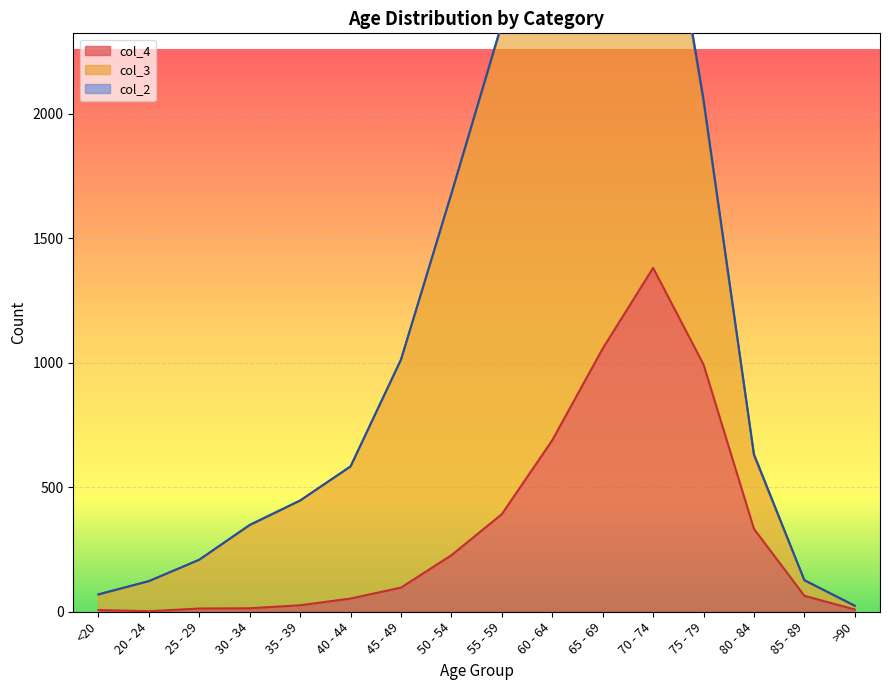

What is the value of the col_4 point at the 4th from the left?

14